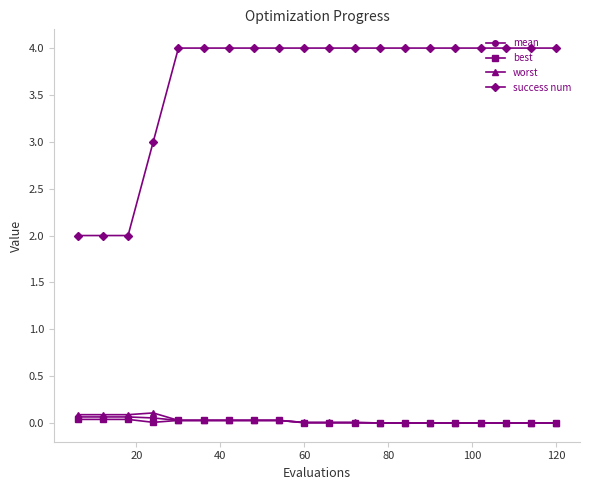

Which series has the largest range (max minus min)?

success num